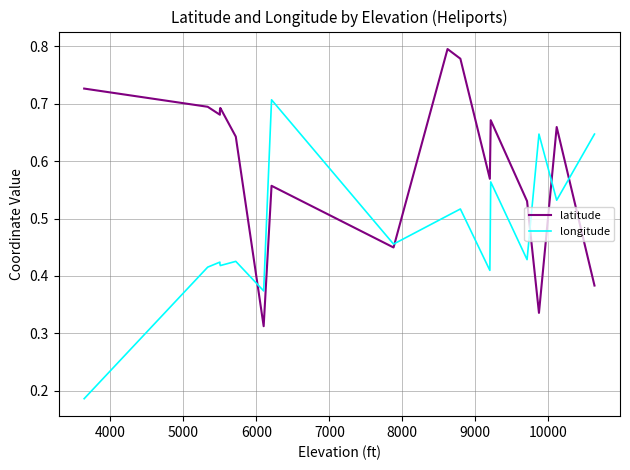

Does the chart display data point markers on the line(s)?

No